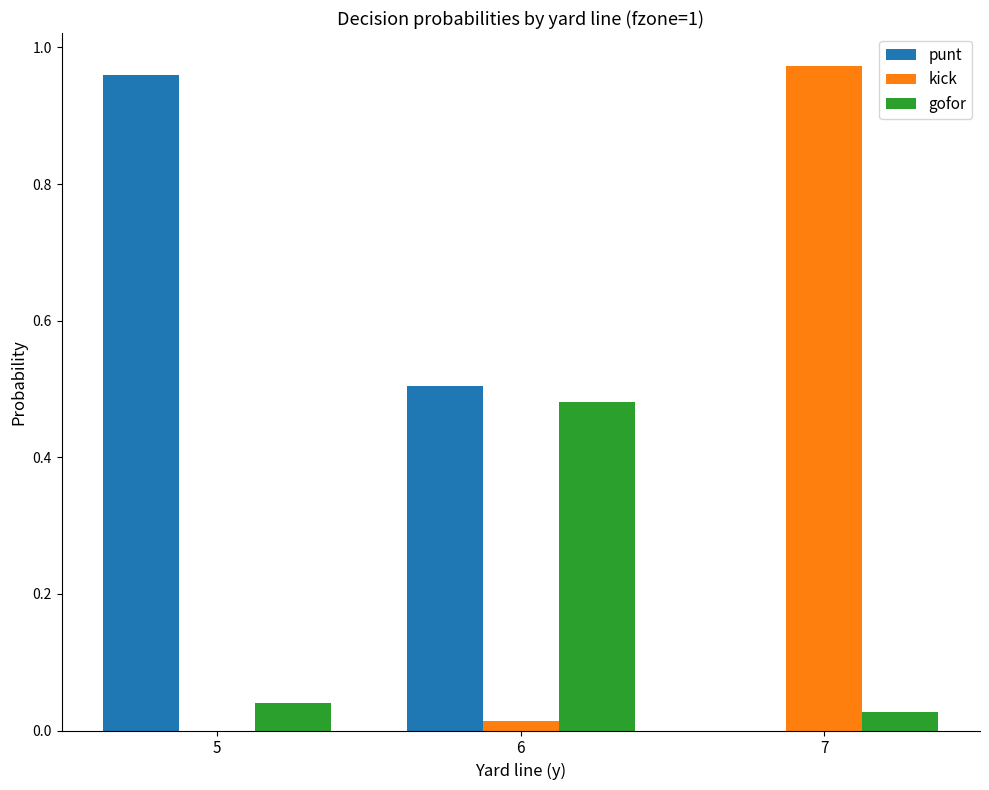

Which series has the largest total across all categories?

punt